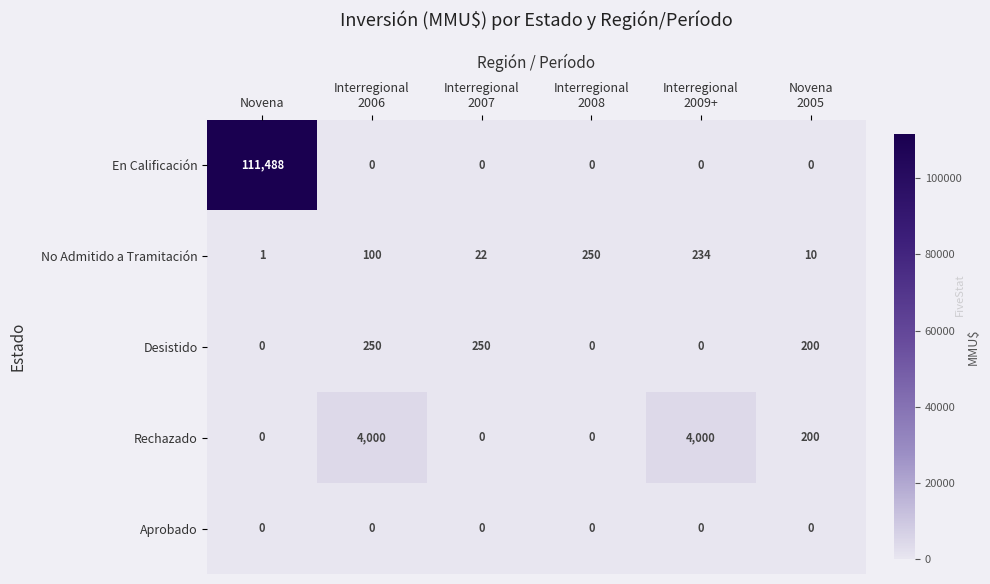

What is the total value across all series at Novena?

111489